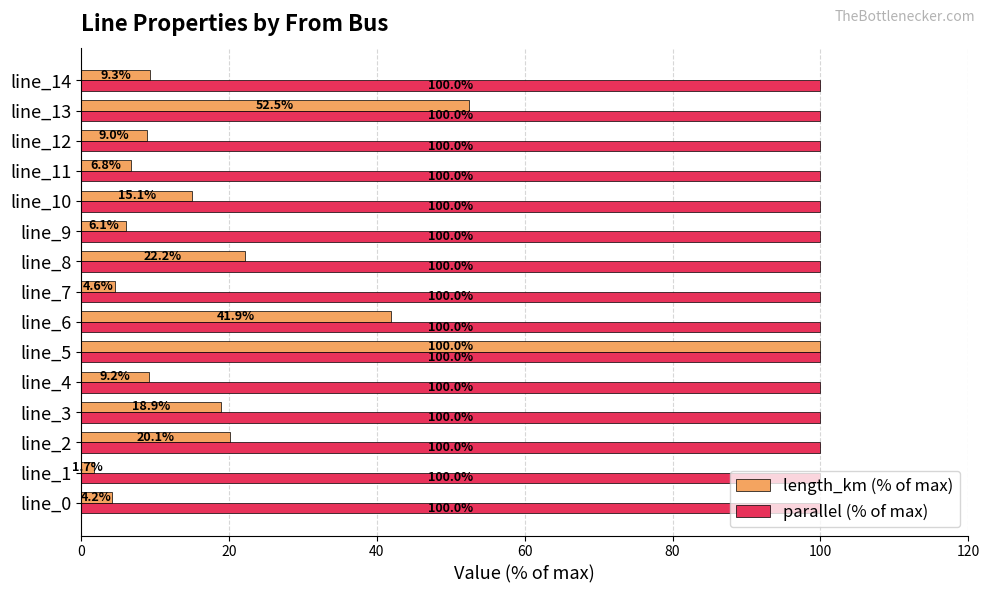

True or false: length_km (% of max) has a value of 38.2 at line_8.

False